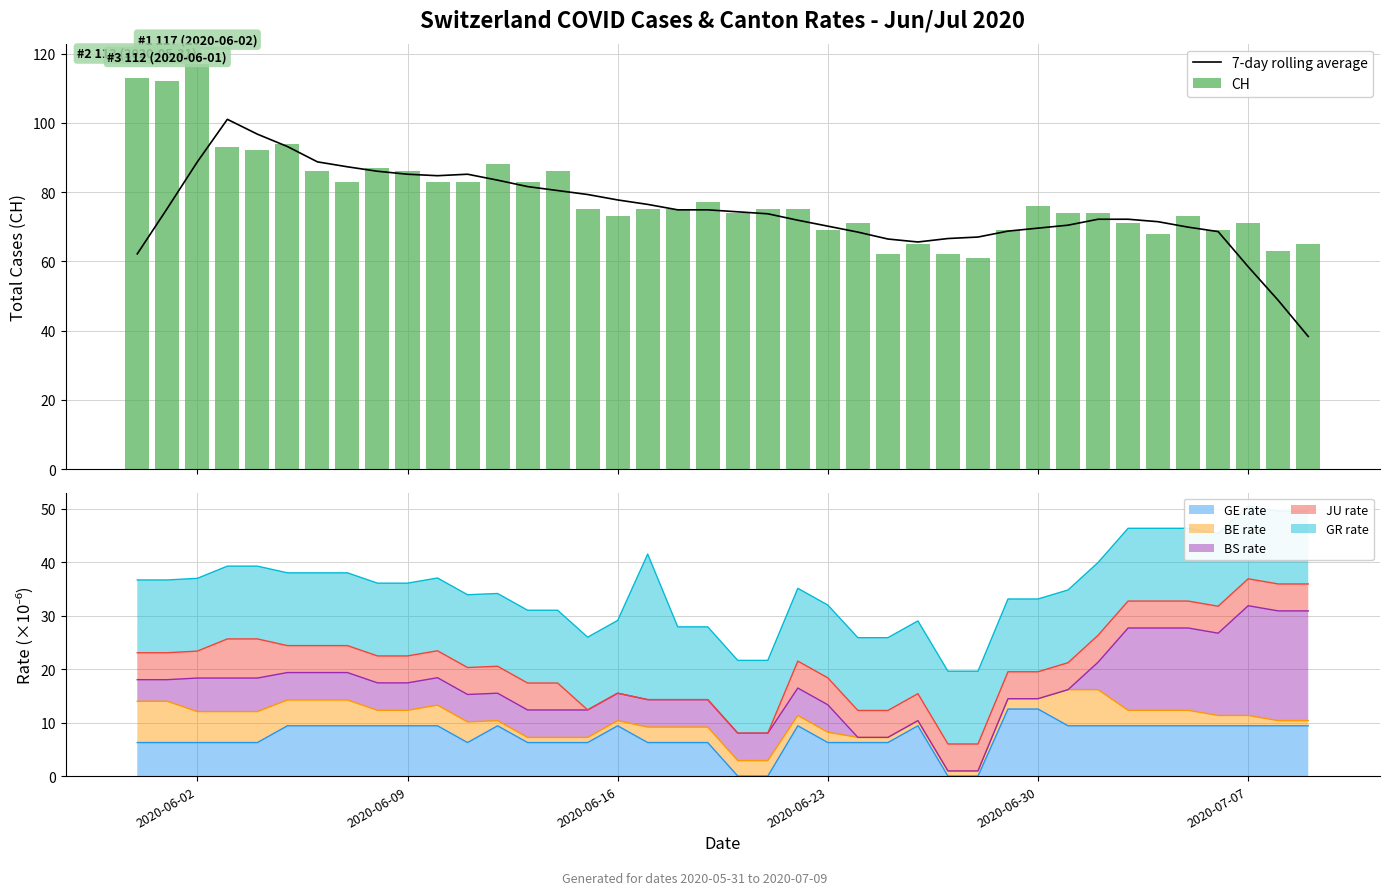

What is the highest value of the CH series?

117